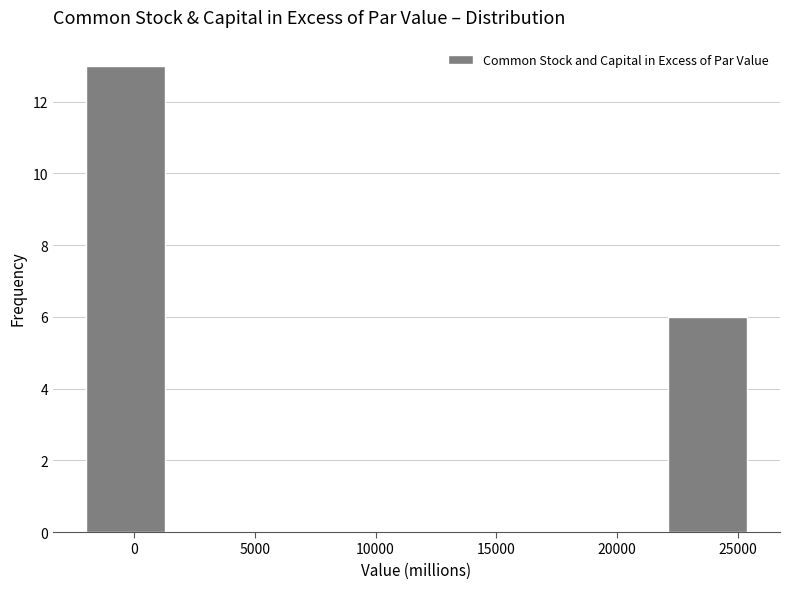

Reading left to right, transcribe this chart: for each bar, give the range it covers on the x-axis and its height. Neither the bar edges nor the heights are printed on the chart, so give them approximately, as read against the axes.

-2000 to 1500: 13
1500 to 5000: 0
5000 to 8500: 0
8500 to 12000: 0
12000 to 15000: 0
15000 to 18500: 0
18500 to 22000: 0
22000 to 25500: 6